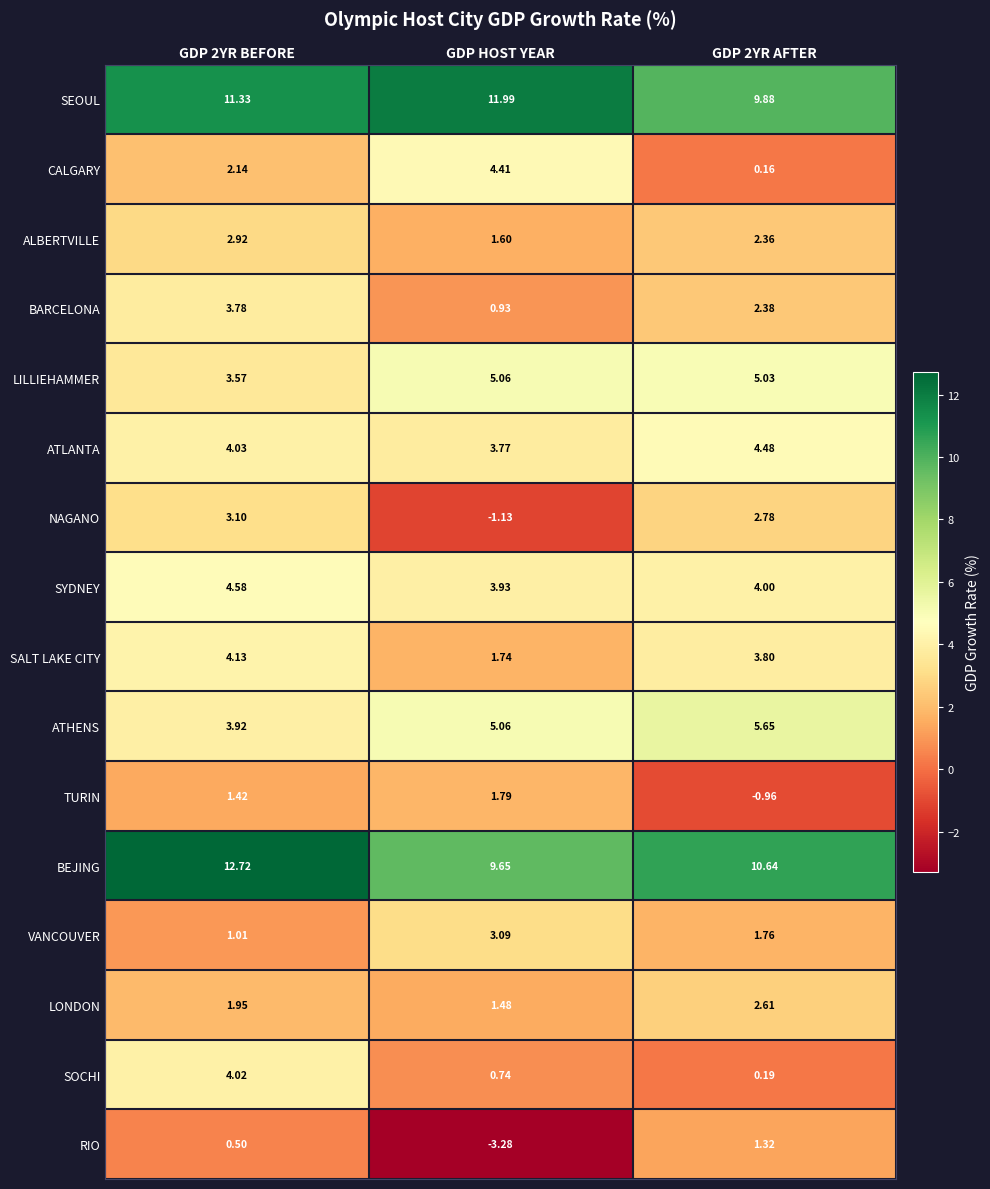

Which series changed the most between GDP 2YR BEFORE and GDP 2YR AFTER?

SOCHI